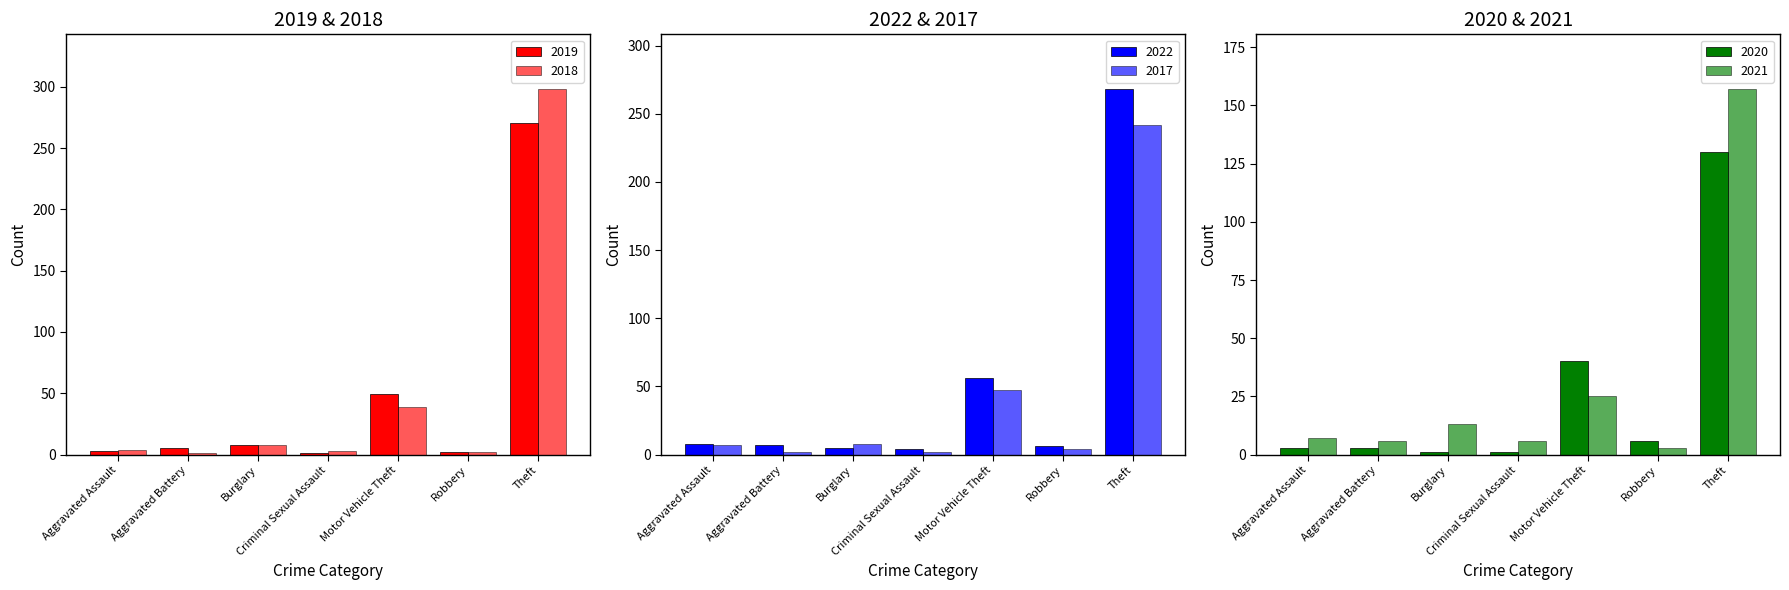

Where is 2018 nearest to the value 149?

Motor Vehicle Theft